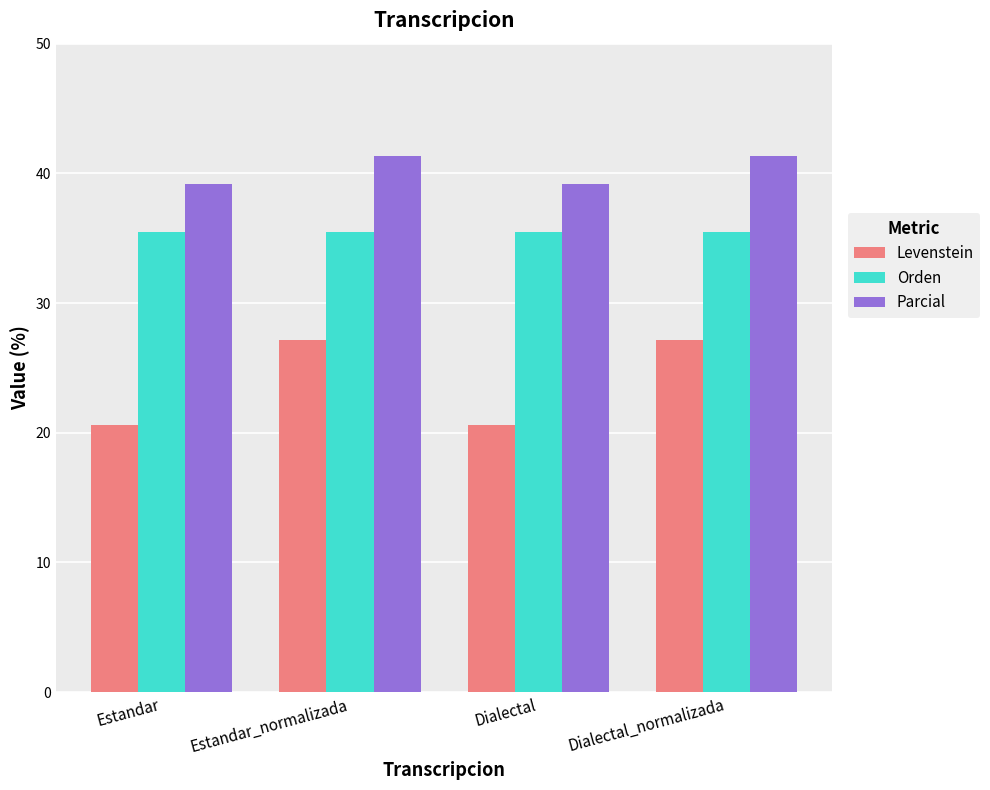

Is the value of Orden at Dialectal_normalizada greater than the value of Parcial at Dialectal_normalizada?

No